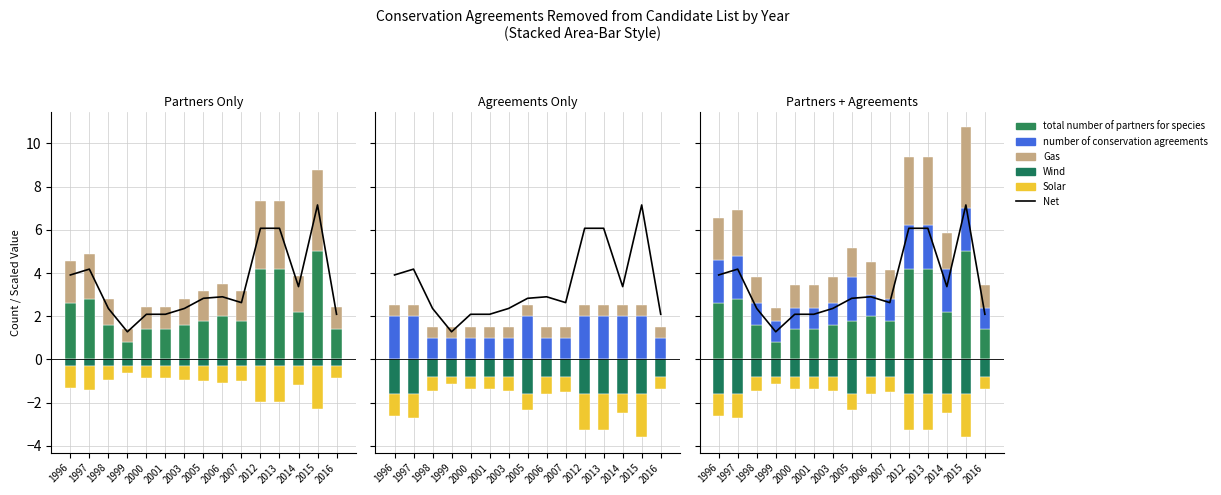

What is the change in value from 1997 to 2001?

-2.1